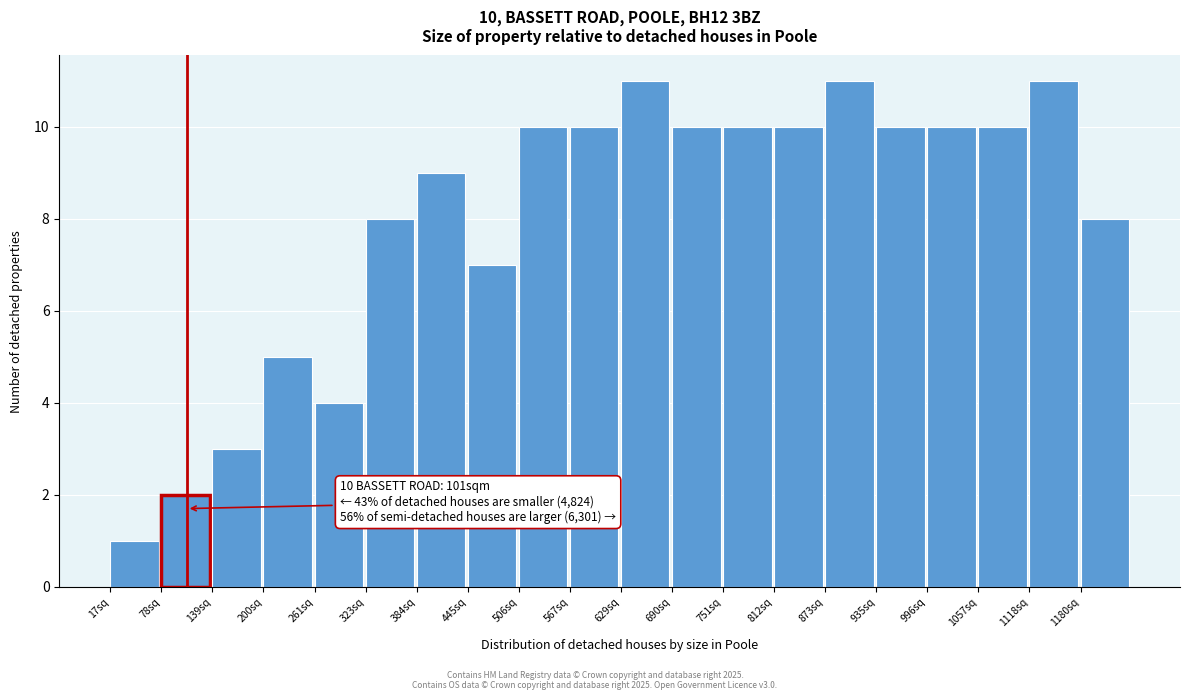

Reading left to right, list all the values displayed in this chart.

1	2	3	5	4	8	9	7	10	10	11	10	10	10	11	10	10	10	11	8